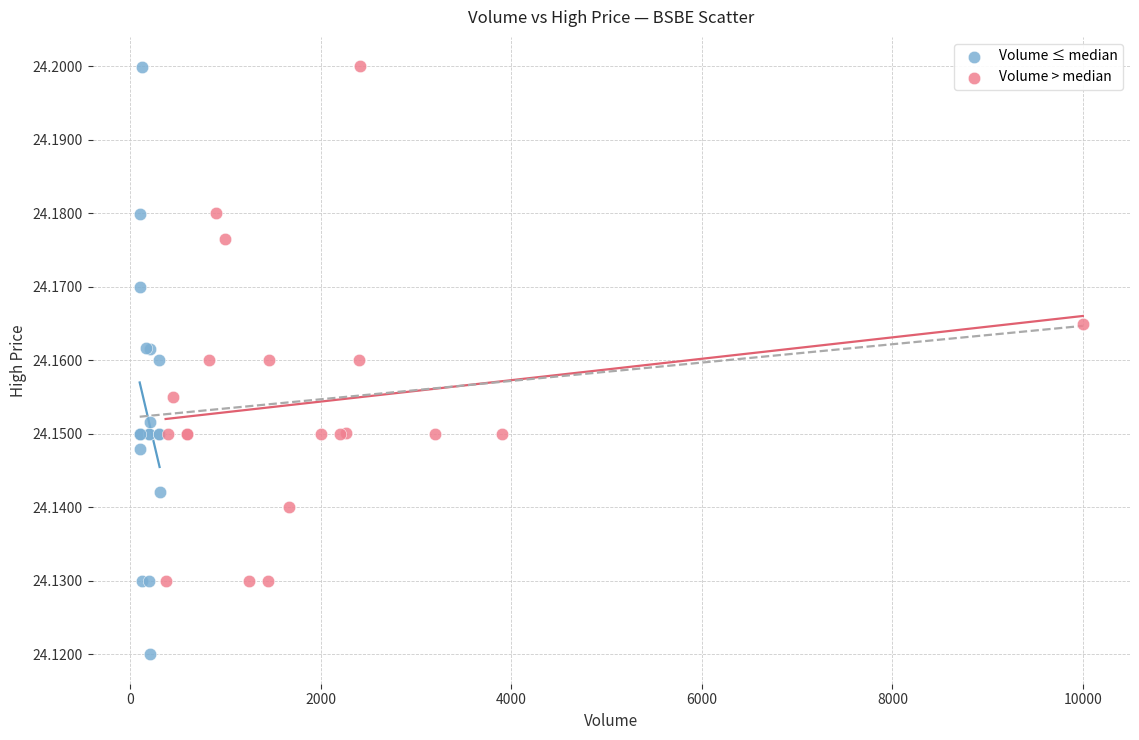

Which series reaches the minimum Y coordinate?

Volume ≤ median